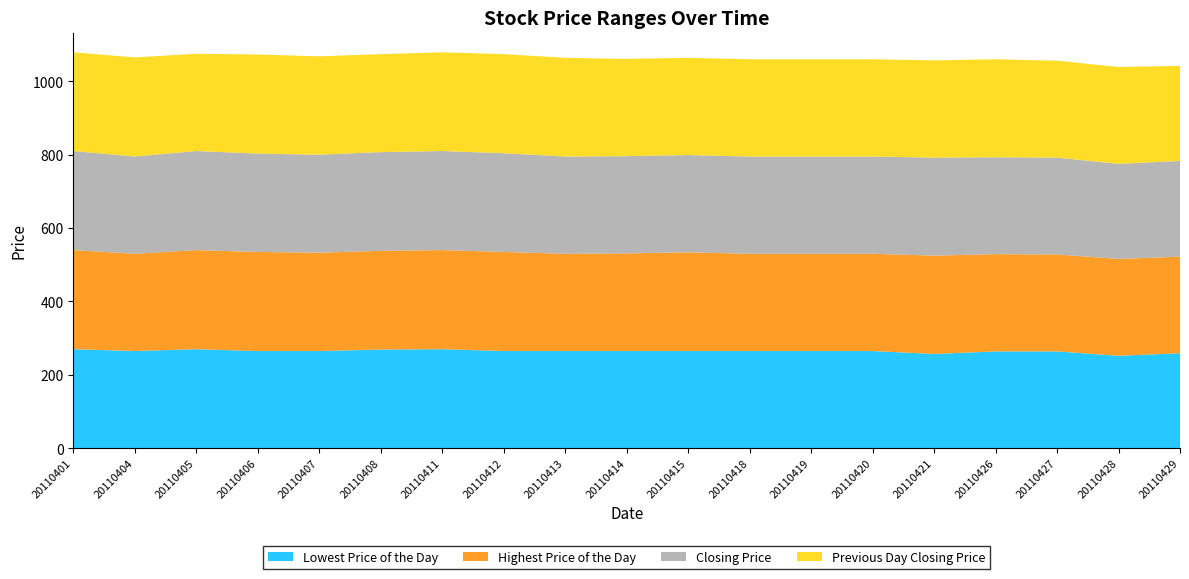

Reading left to right, what are all the values shown in this chart?

Lowest Price of the Day: 270	265	270	265	265	269	270	265	265	265	265	265	265	265	257	264	264	252	259
Highest Price of the Day: 270	265	270	270	268	269	270	270	265	266	269	265	265	265	268	265	264	264	263
Closing Price: 270	265	270	268	267	269	270	269	265	265	265	265	265	265	267	264	264	259	261
Previous Day Closing Price: 269	270	265	270	268	267	269	270	269	265	265	265	265	265	265	267	264	264	259